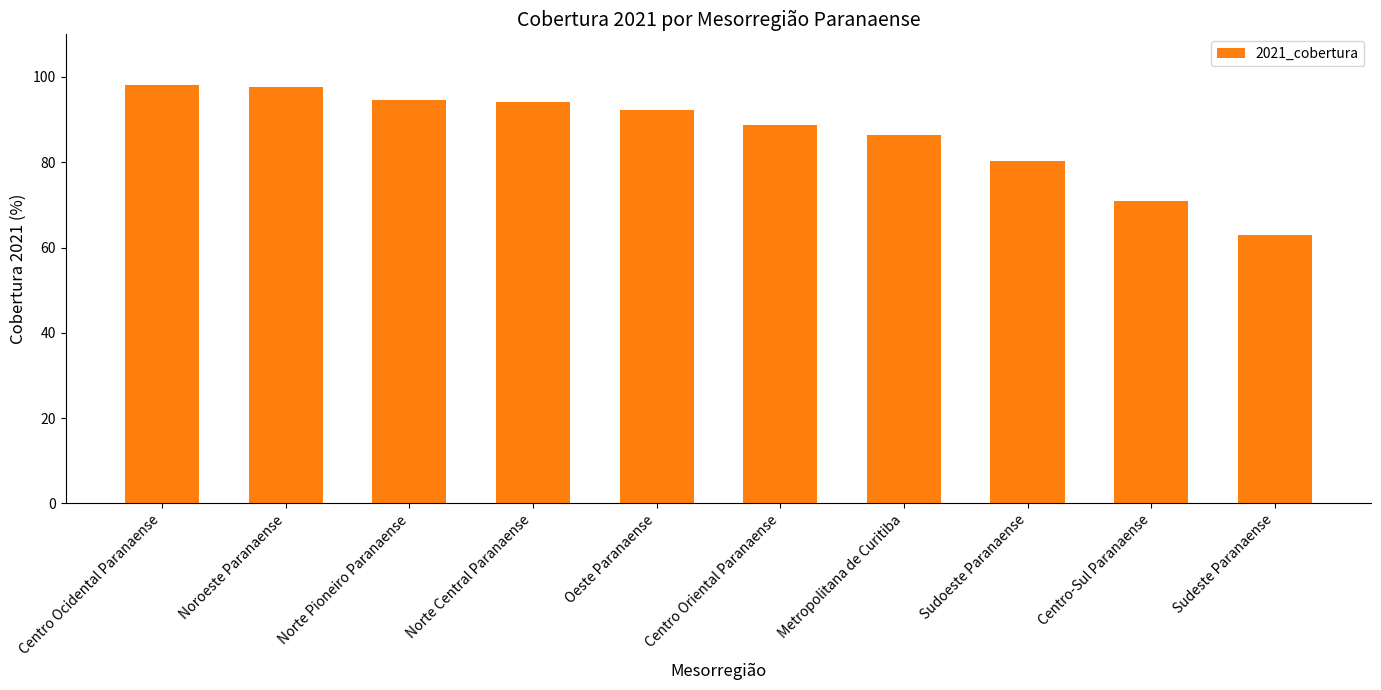

Are the bars grouped side by side (vs. stacked)?

No